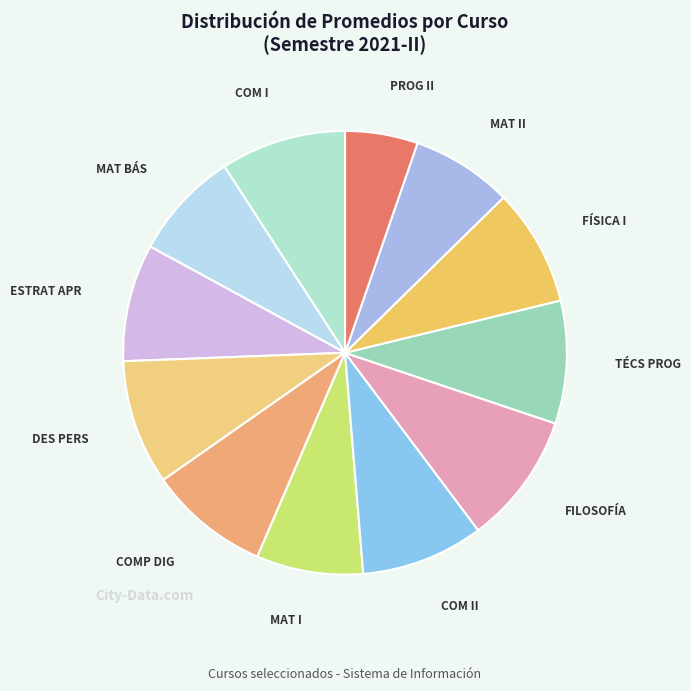

What is the largest slice in the pie chart?

FILOSOFÍA